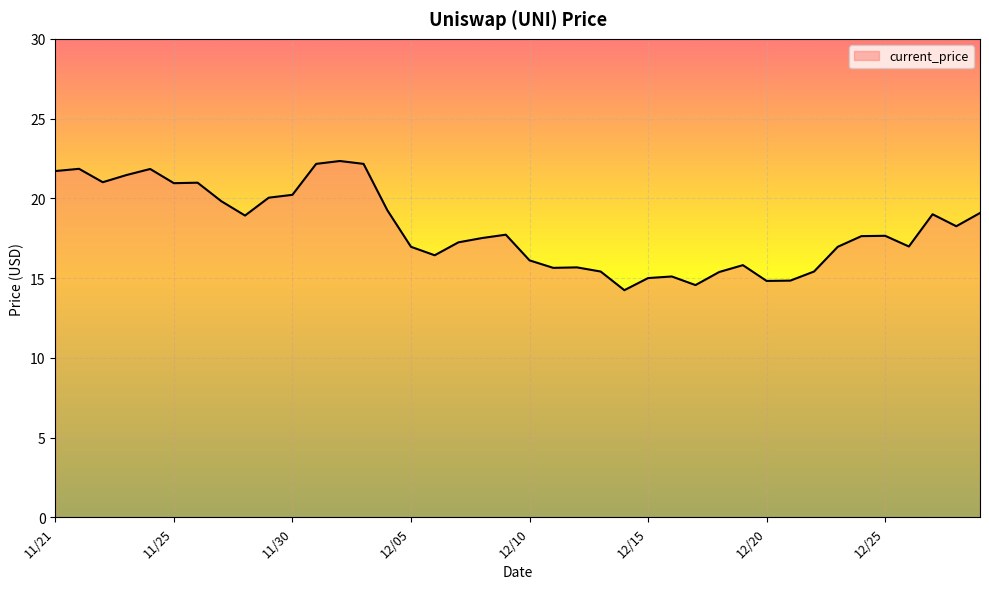

What is the difference between the maximum and minimum values?

8.1